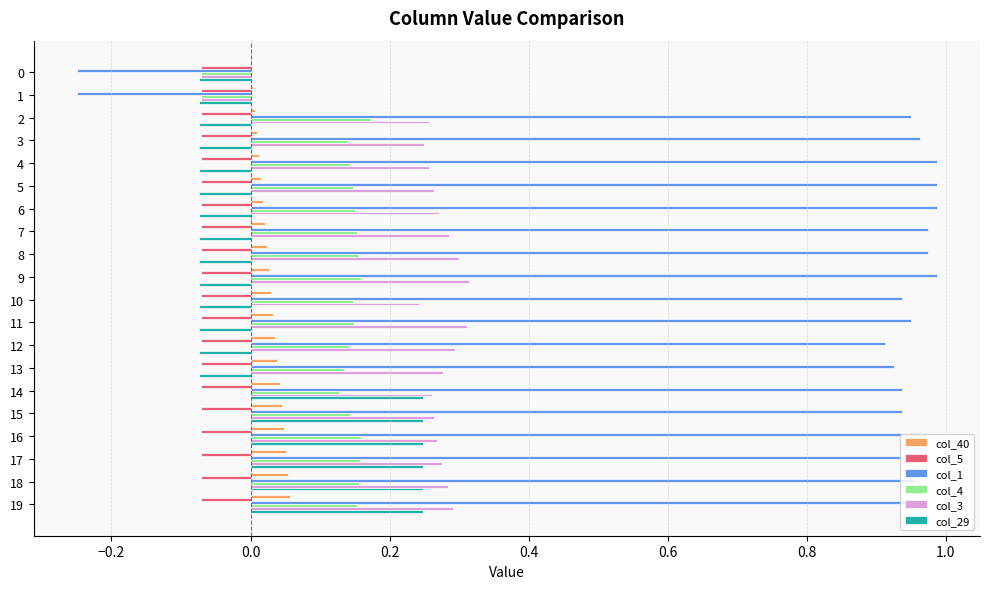

Count the number of categories in the chart.

20